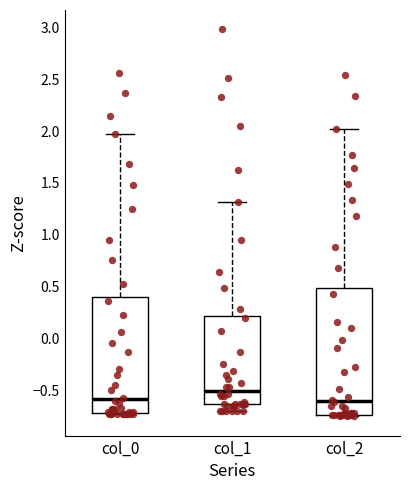

Reading left to right, read every box against the y-axis: the position of its median line, the range the box covers, and the ends of its whiskers. The values are not printed on the chart, so give them approximately, as read against the axis.

col_0: median -0.60, box -0.70 to 0.40, whiskers -0.75 to 1.95
col_1: median -0.50, box -0.65 to 0.20, whiskers -0.70 to 1.30
col_2: median -0.60, box -0.75 to 0.50, whiskers -0.75 (just below the box's lower edge) to 2.00